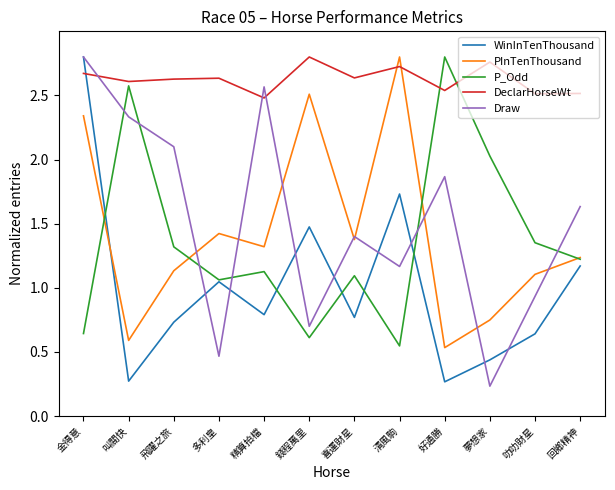

True or false: Draw has a value of 0.2 at 多利皇.

False